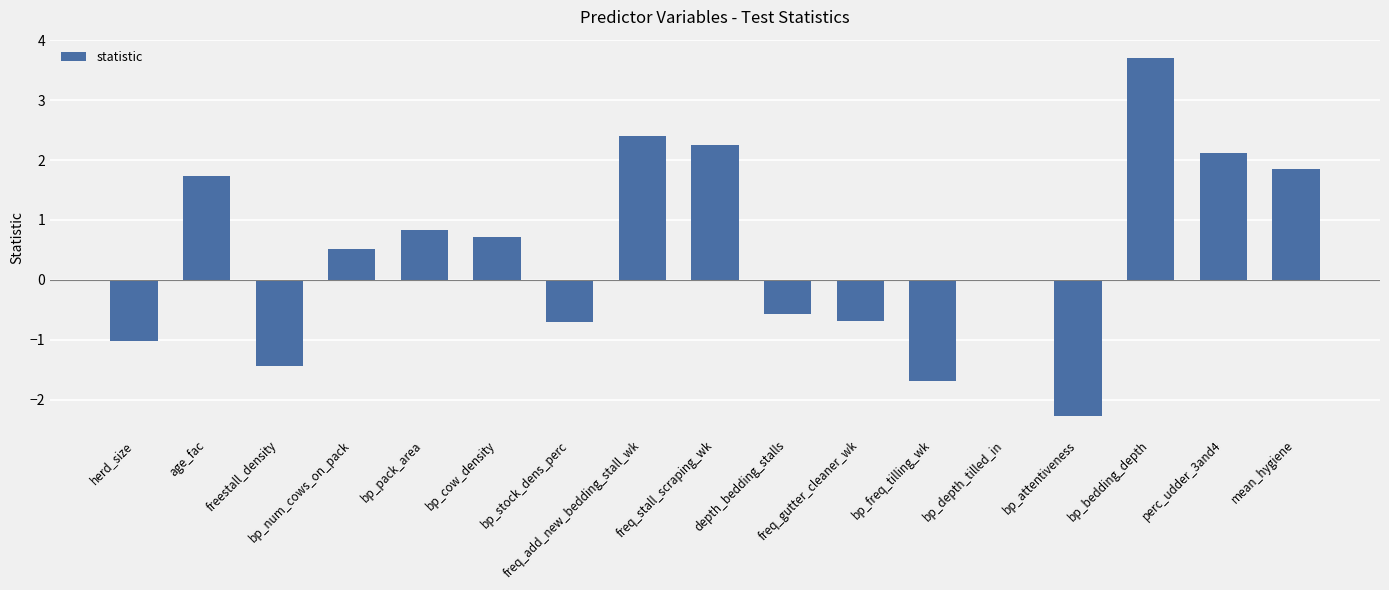

How many series are shown in this chart?

1